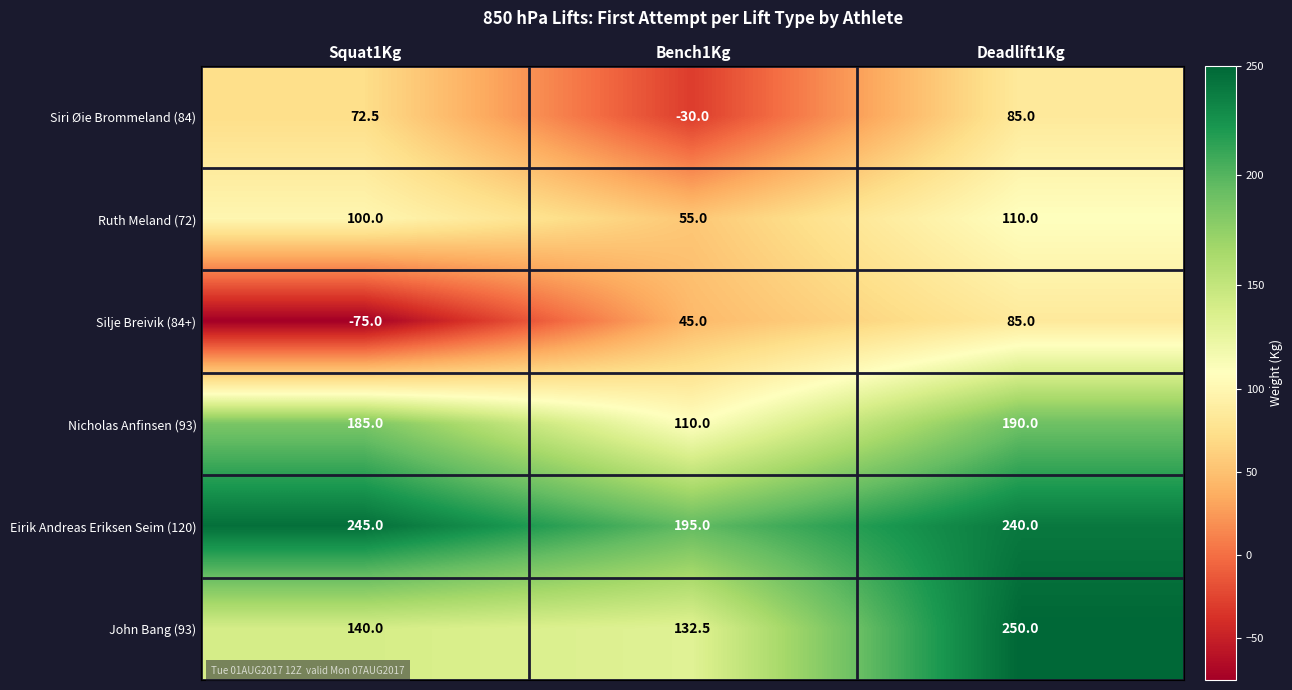

At which category is the sum across all series the highest?

Deadlift1Kg